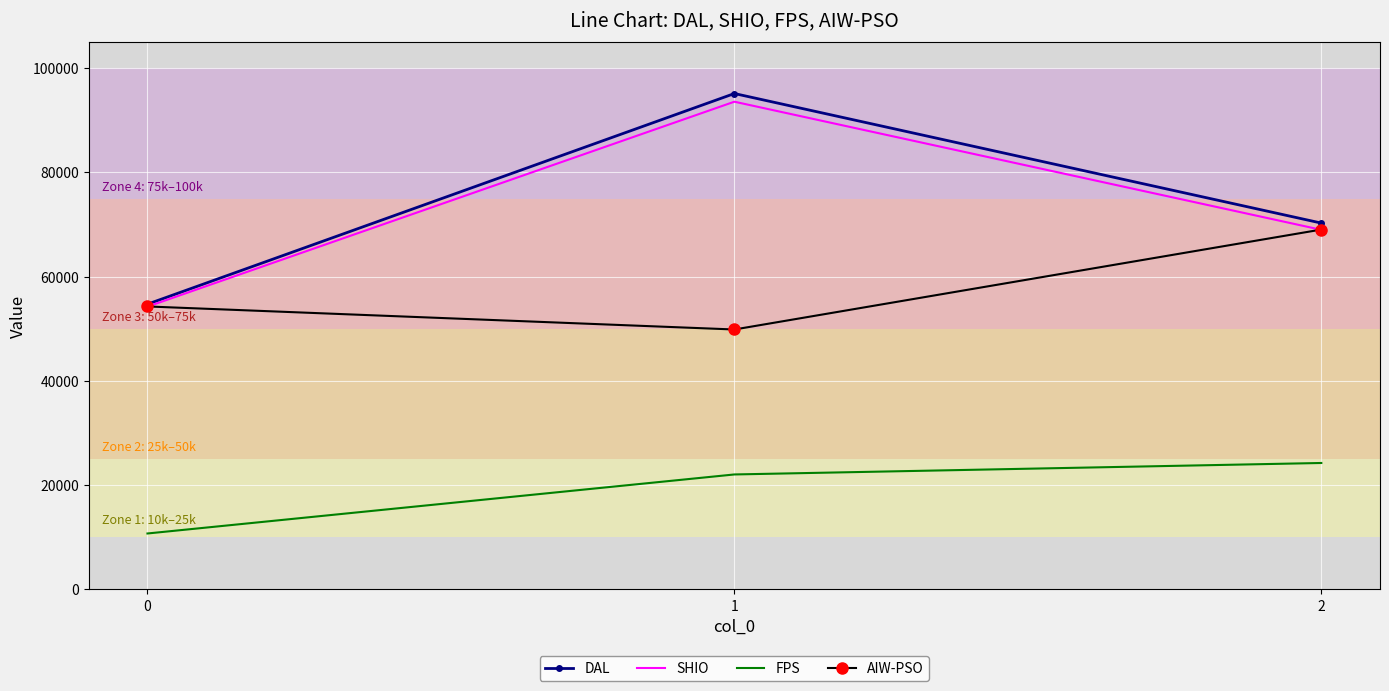

Reading left to right, transcribe all the data shown in this chart.

DAL: 0=54735.6	1=95146.9	2=70292.3
SHIO: 0=54256.0	1=93580.1	2=68998.9
FPS: 0=10735.4	1=22061.3	2=24262.5
AIW-PSO: 0=54294.2	1=49873.7	2=69049.6